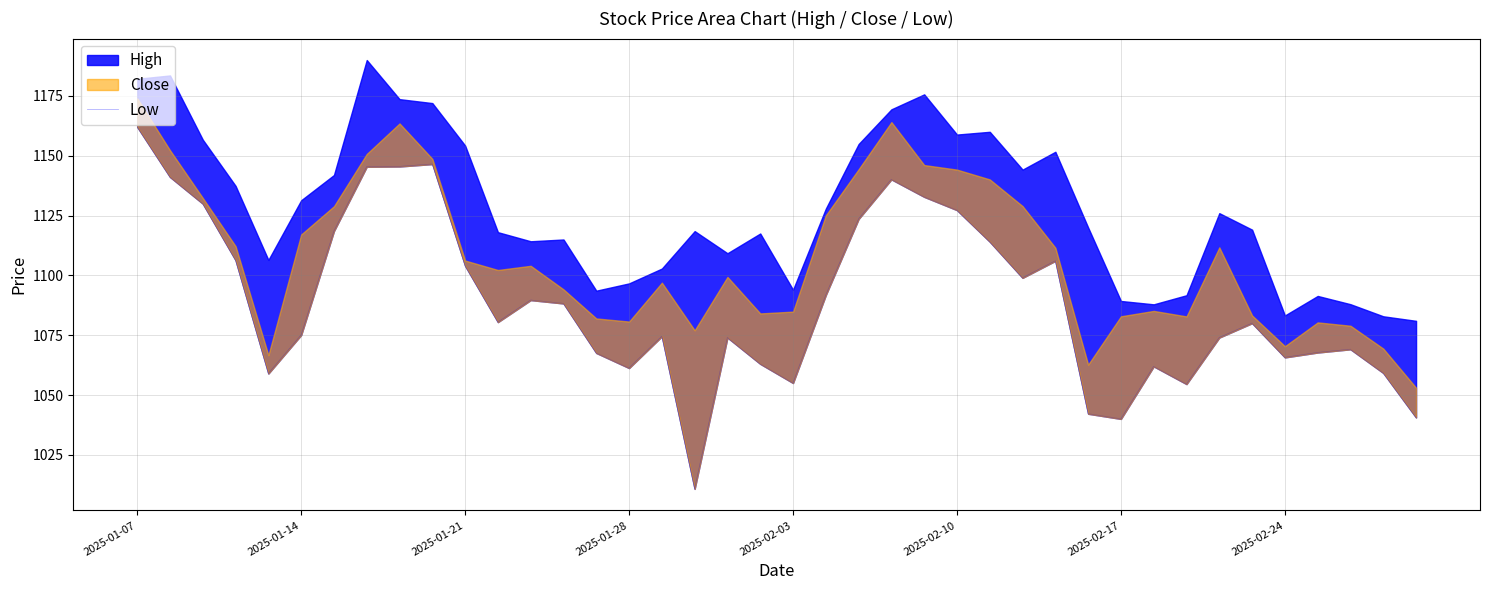

Reading left to right, what are all the values shown in this chart?

1162.0	1141.1	1130.0	1106.3	1059.0	1075.0	1118.5	1145.4	1145.5	1146.5	1104.0	1080.5	1089.7	1088.2	1067.5	1061.2	1074.5	1010.8	1074.0	1063.0	1055.0	1091.8	1123.5	1140.1	1132.8	1127.2	1114.0	1099.0	1106.0	1042.2	1040.0	1062.0	1054.5	1074.0	1080.0	1065.7	1067.8	1069.1	1059.2	1040.6